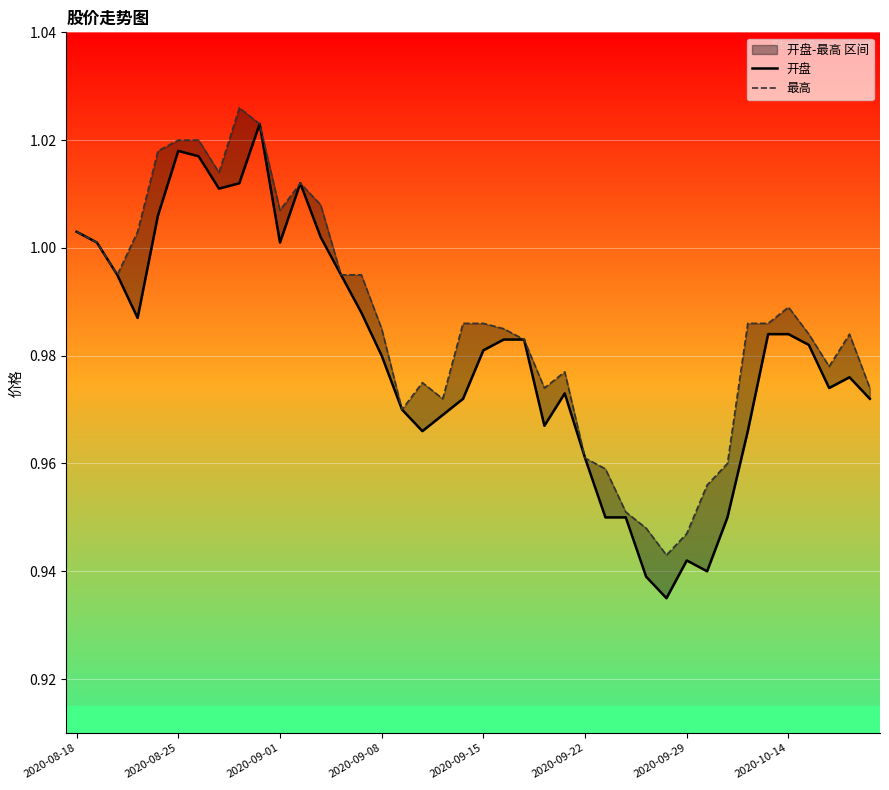

Which series has the widest spread of values?

开盘